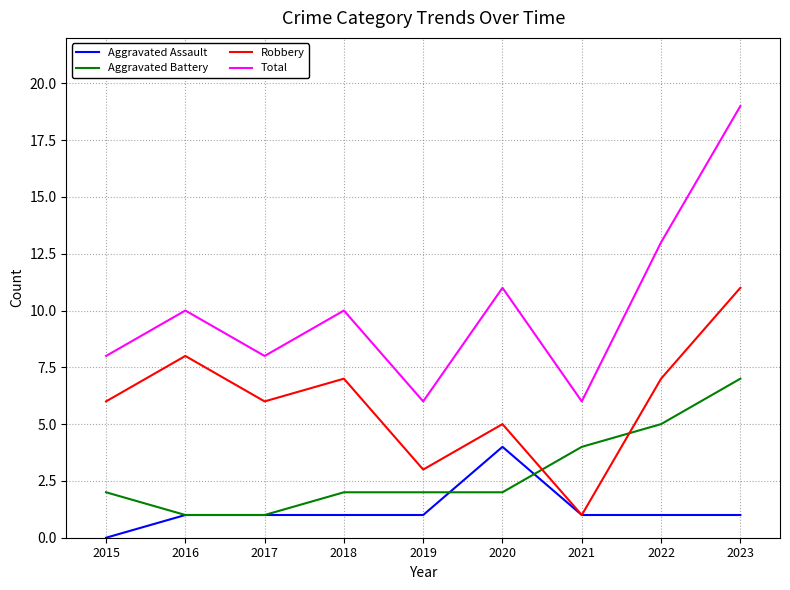

True or false: Total and Aggravated Battery cross at least once.

False